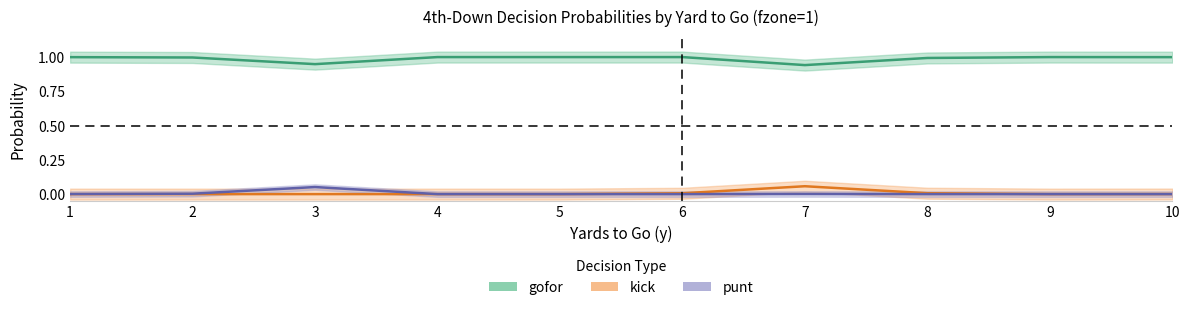

Which series has the largest total across all categories?

gofor